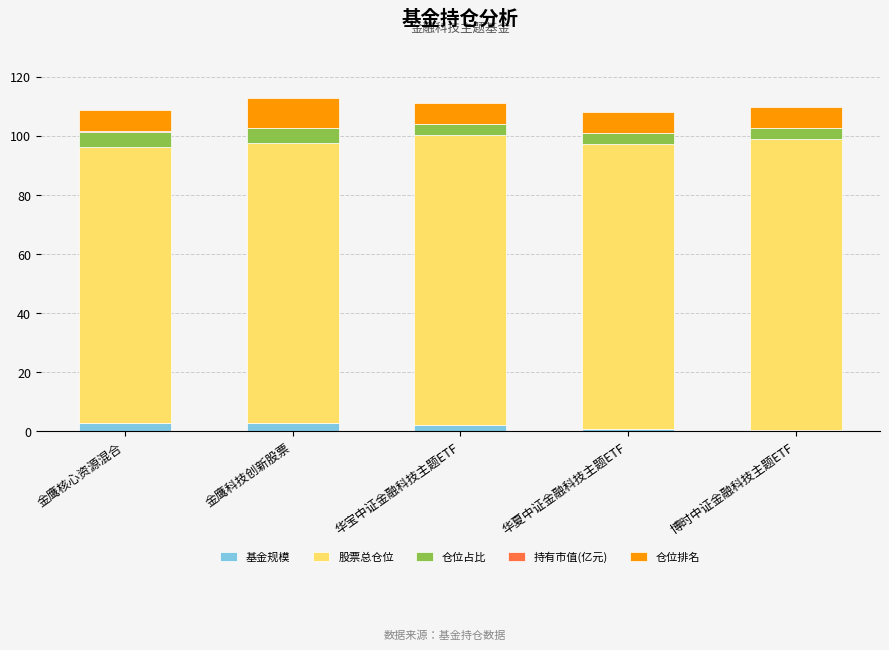

What is the total value across all series at 博时中证金融科技主题ETF?

109.7